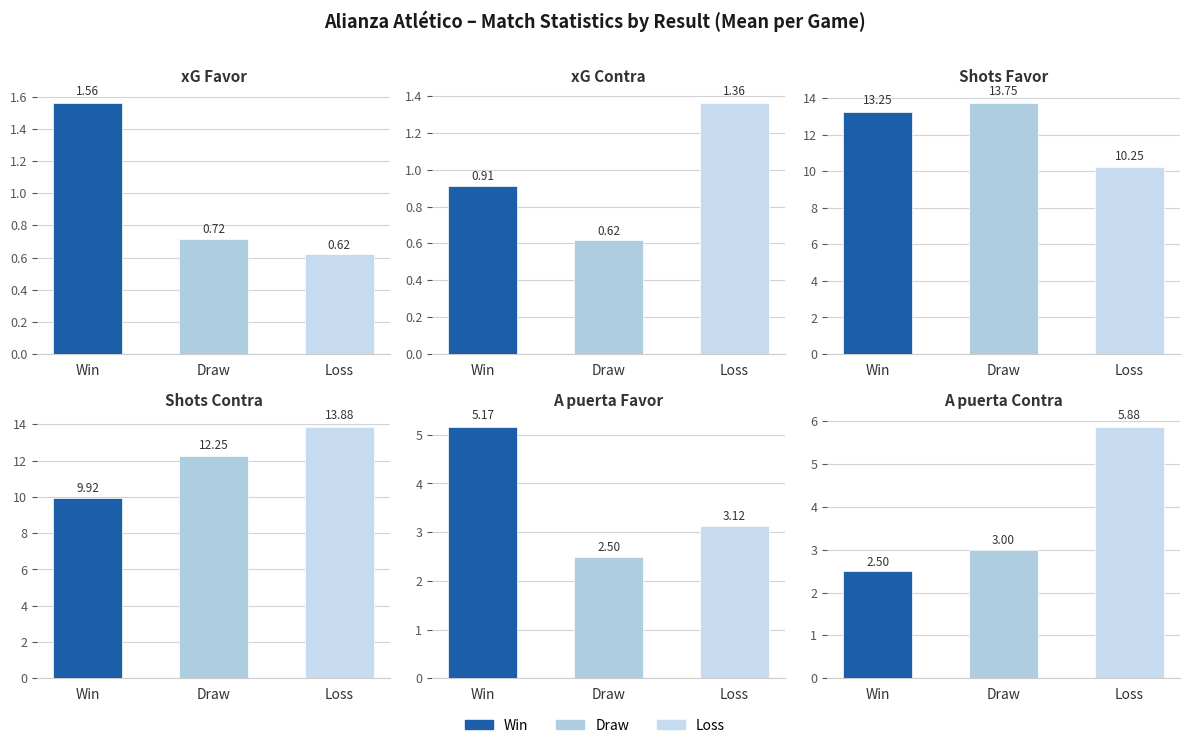

What is the label of the 1st bar from the left?

Win